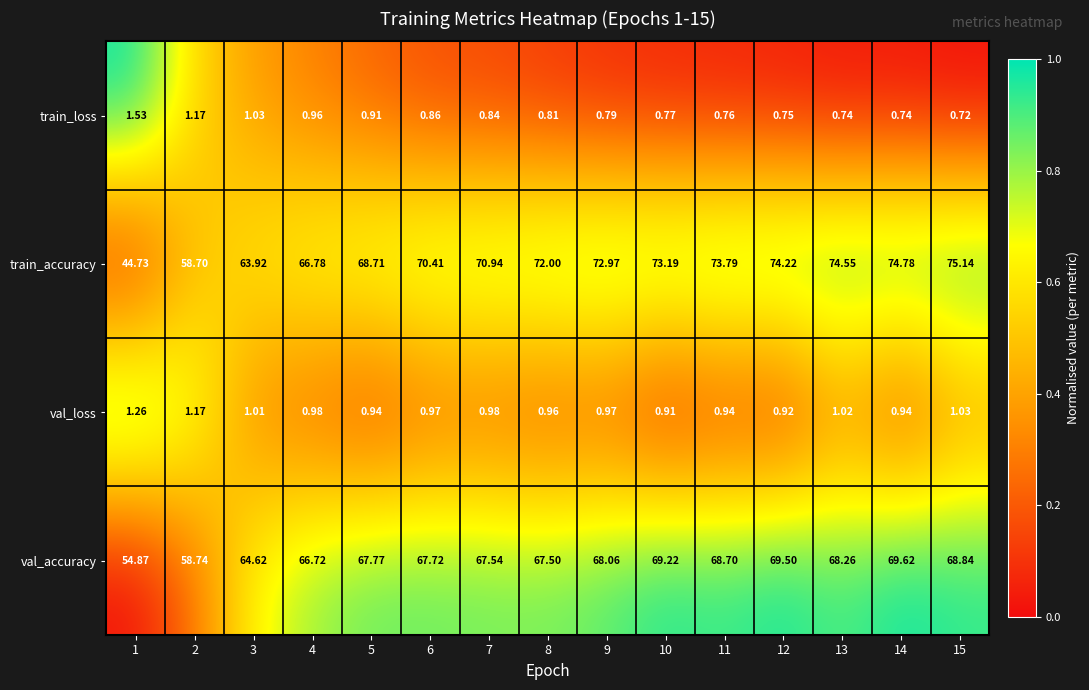

How many distinct data groups are displayed?

4